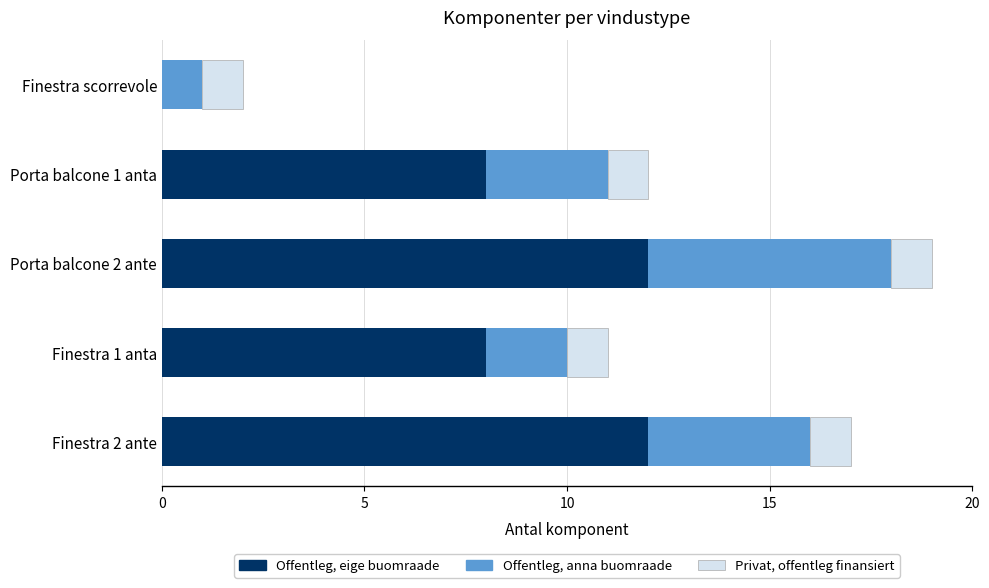

What is the maximum value for Offentleg, eige buomraade?

12